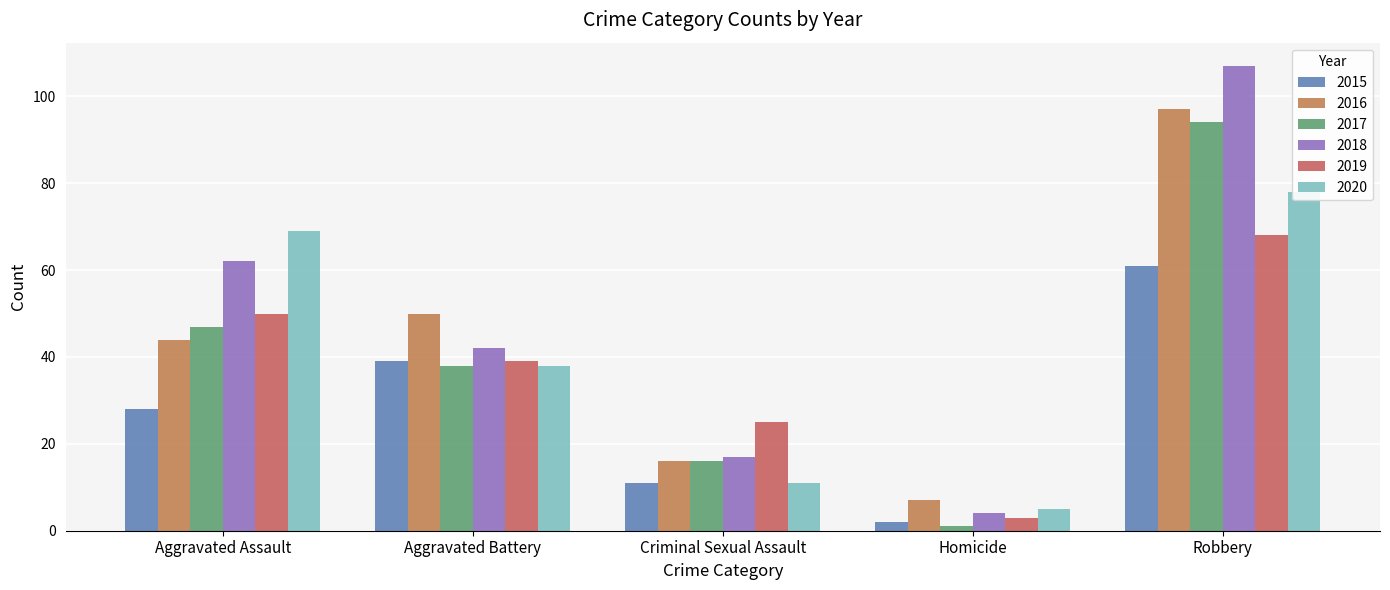

Is it true that 2017 equals 1 at Homicide?

True